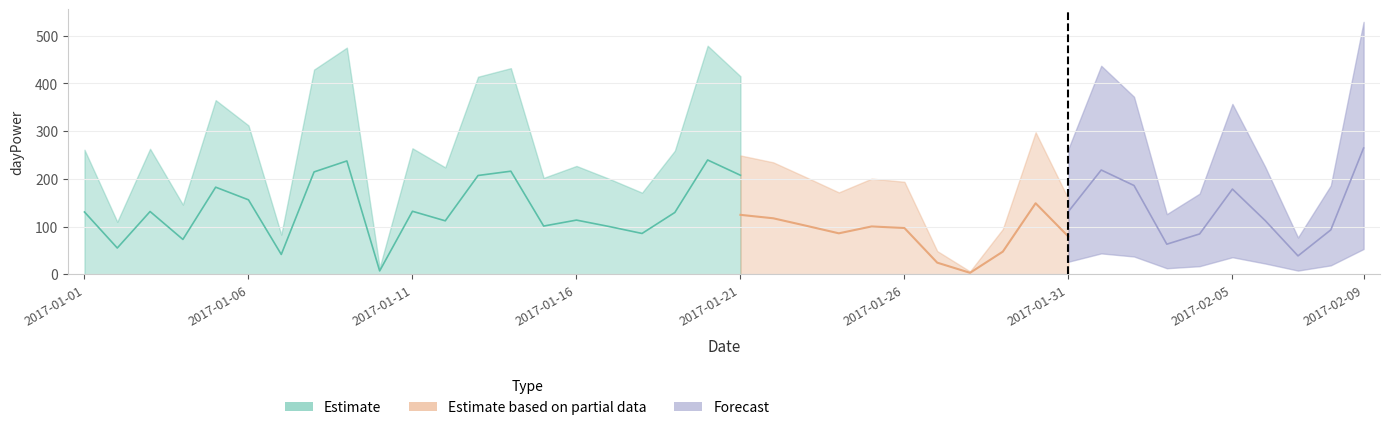

Which category has the highest value across all series?

2017-02-09